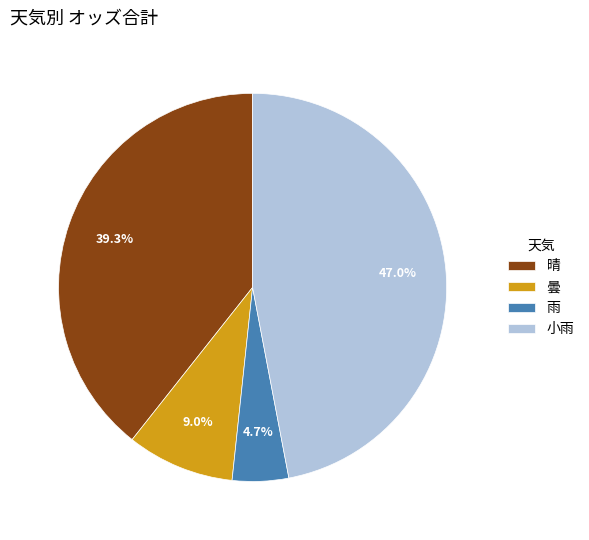

To the nearest percent, what is the difference between the largest and smallest slice percentages?

42%